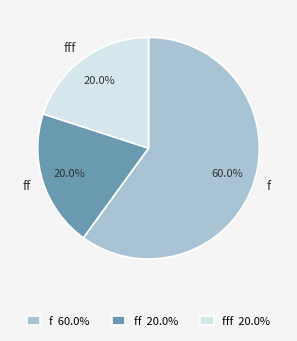

To the nearest percent, what is the difference between the largest and smallest slice percentages?

40%